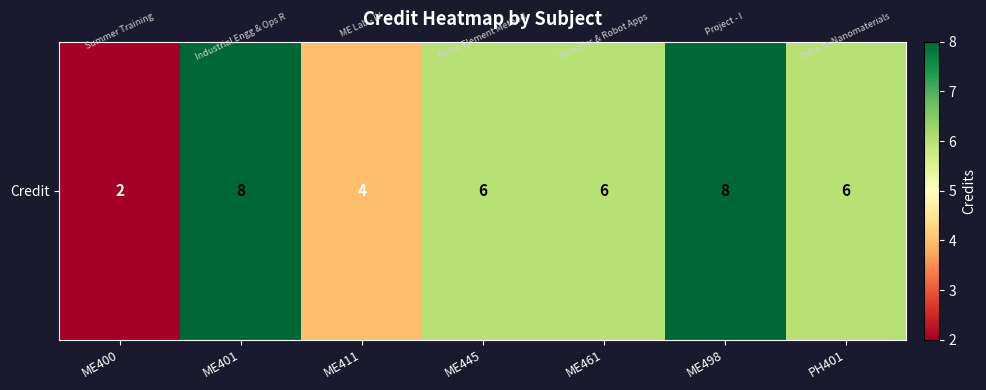

What is the approximate value at ME411?

4